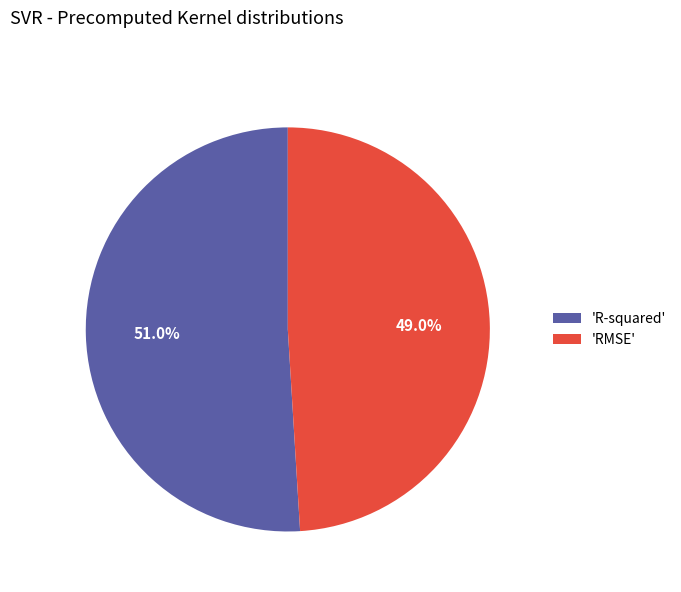

Count the number of slices in the pie.

2